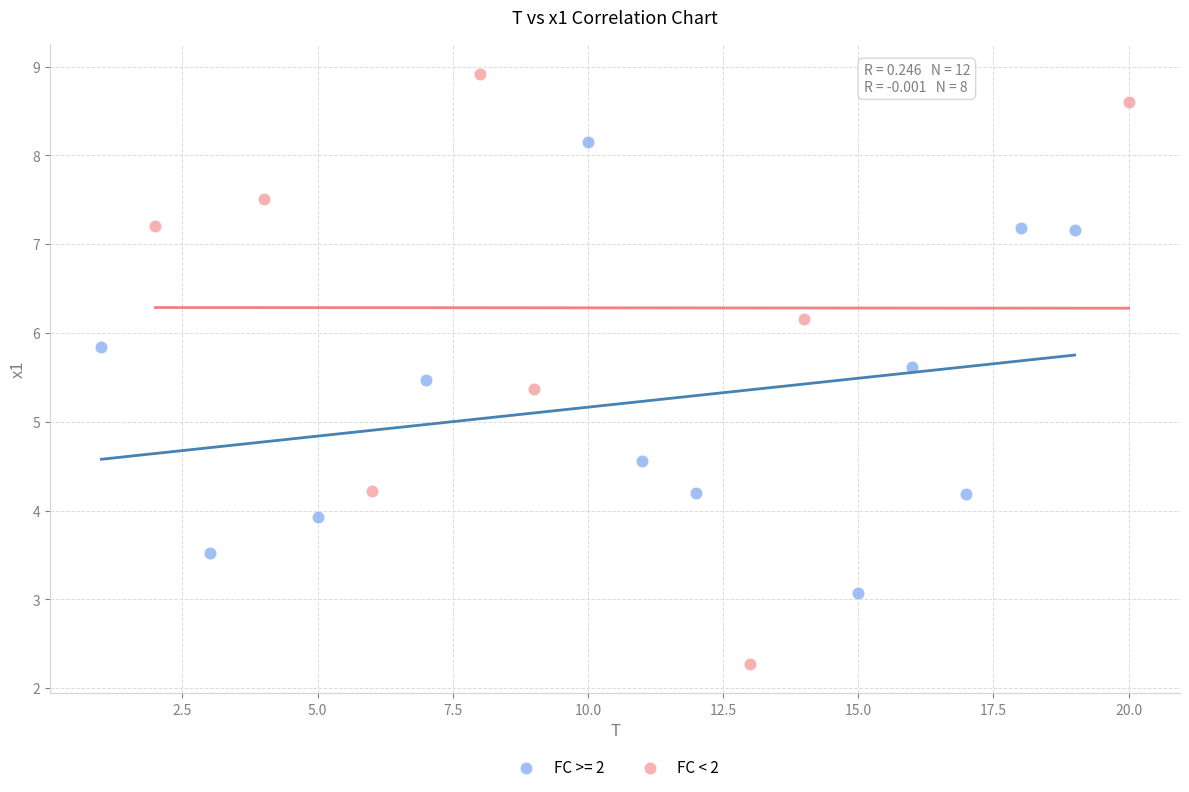

Which series reaches the minimum Y coordinate?

FC < 2